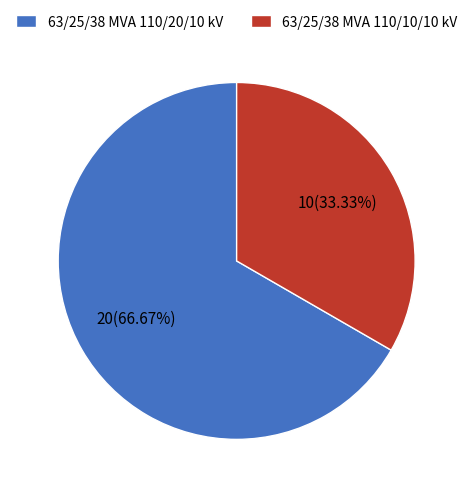

Combined, do 63/25/38 MVA 110/10/10 kV and 63/25/38 MVA 110/20/10 kV account for over 50%?

Yes